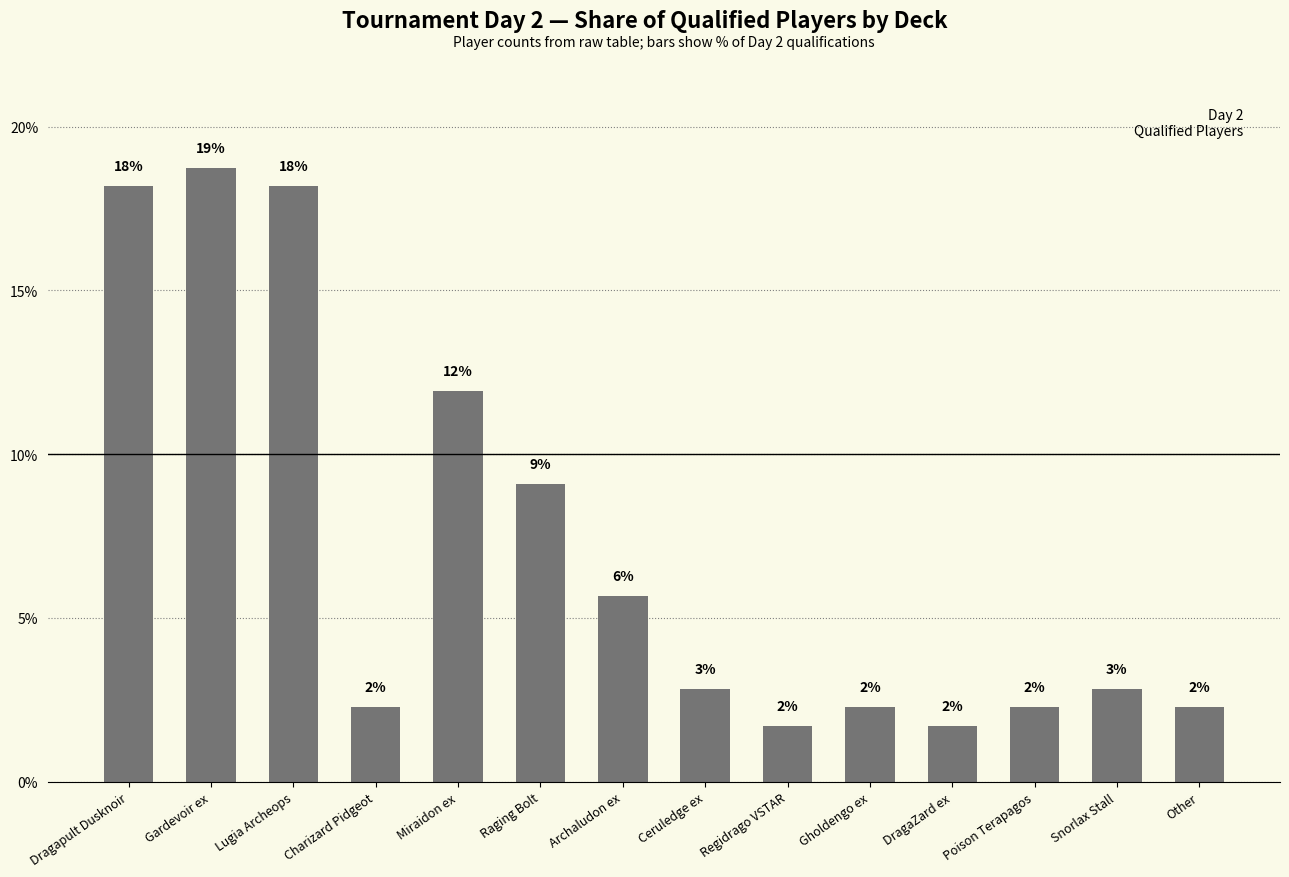

Are the bars horizontal?

No